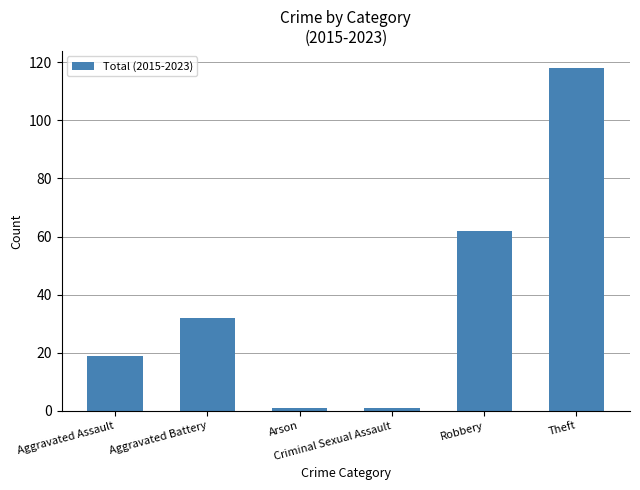

What is the maximum value shown in the chart?

118